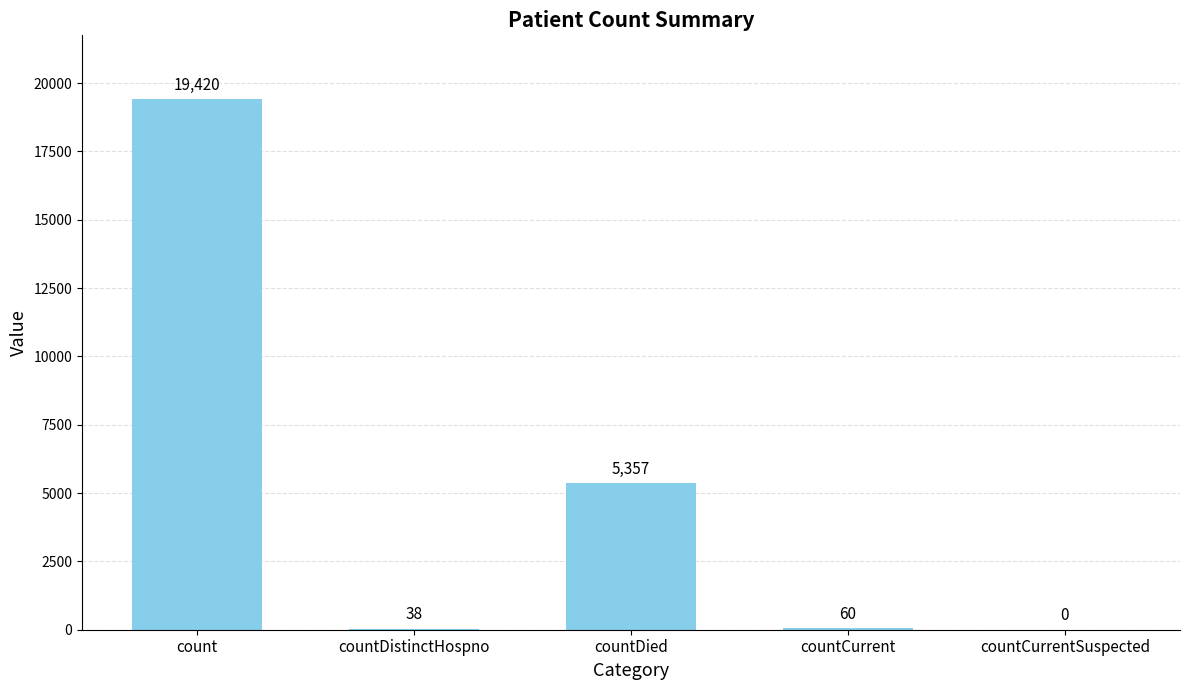

How many categories are shown in the chart?

5